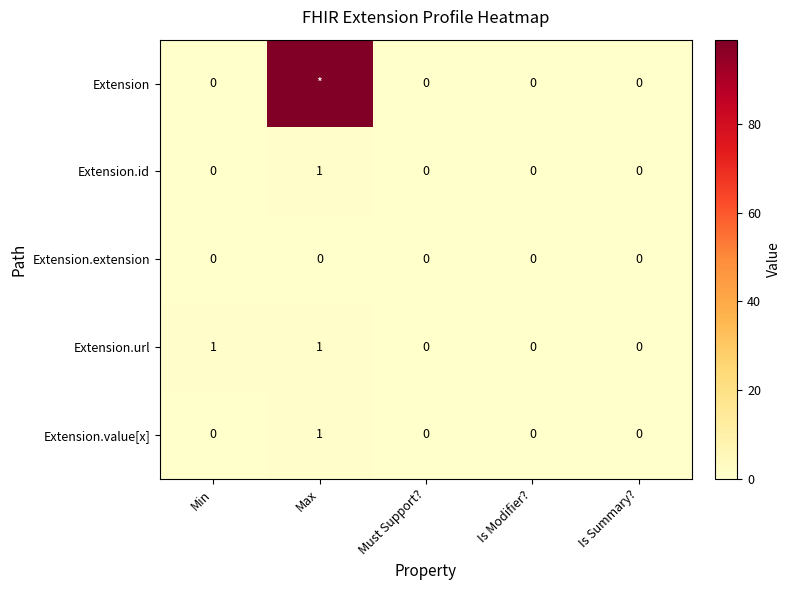

At which category is the sum across all series the highest?

Max